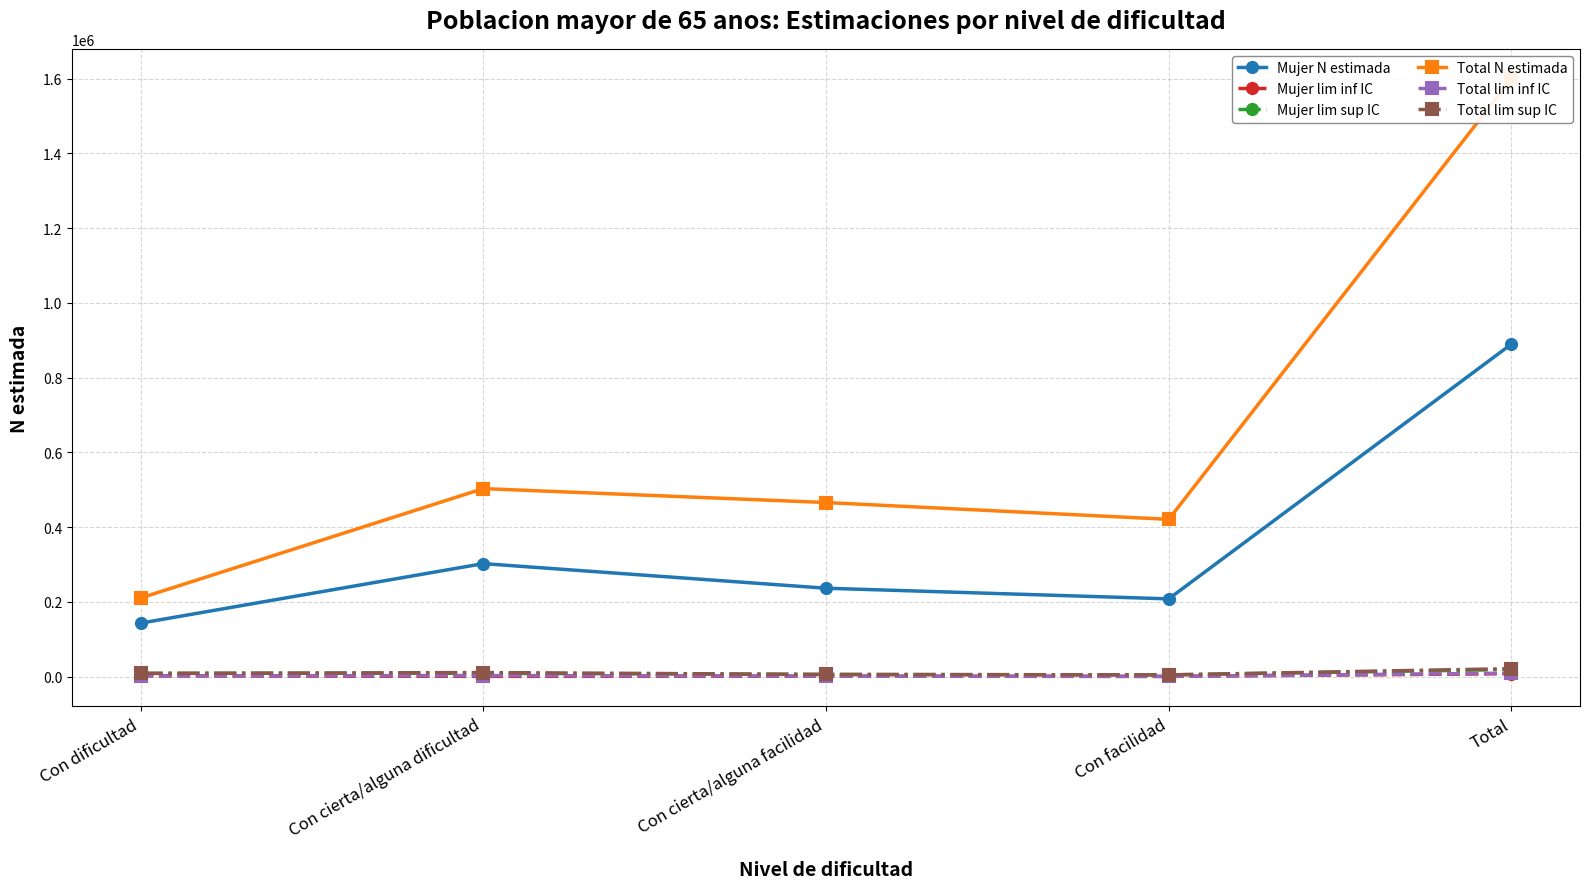

Is the value of Total N estimada at Con cierta/alguna dificultad greater than the value of Total lim inf IC at Con facilidad?

Yes